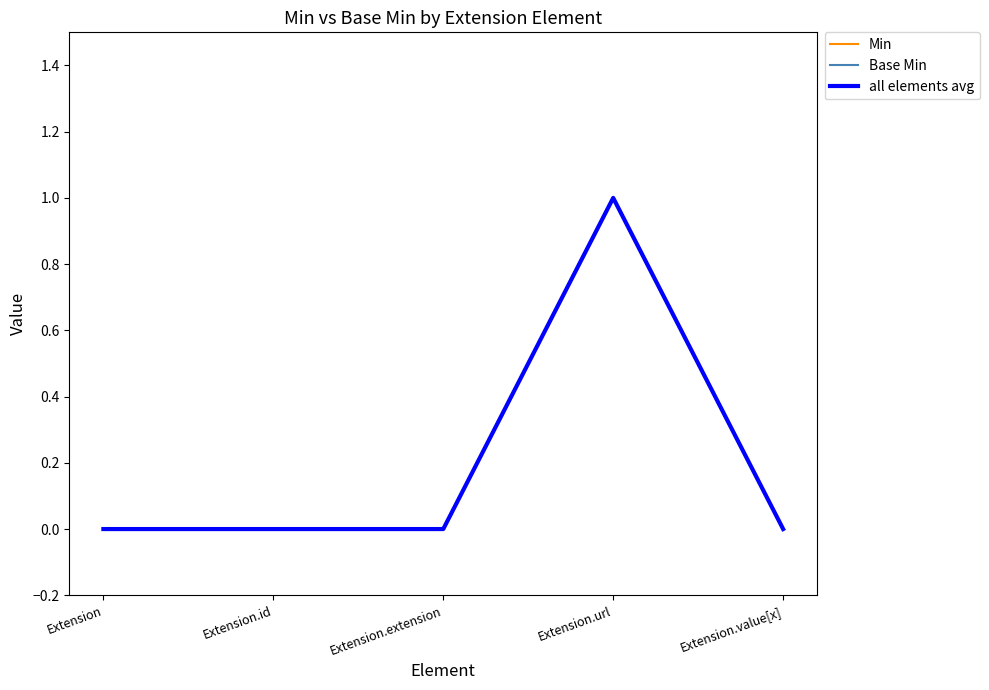

Does the chart have visible grid lines?

No